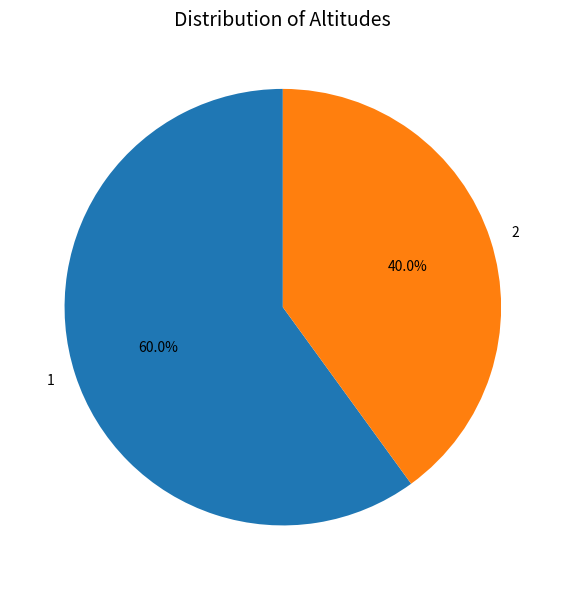

What percentage is the 1 slice, to the nearest percent?

60%